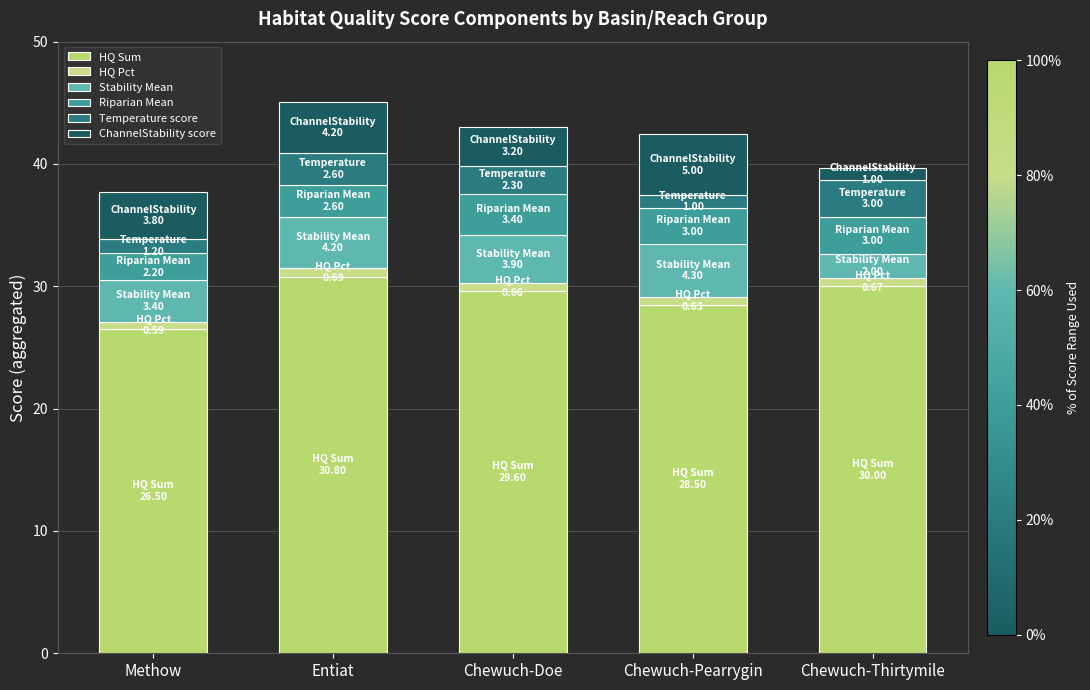

Is it true that HQ Sum equals 29.6 at Chewuch-Doe?

True